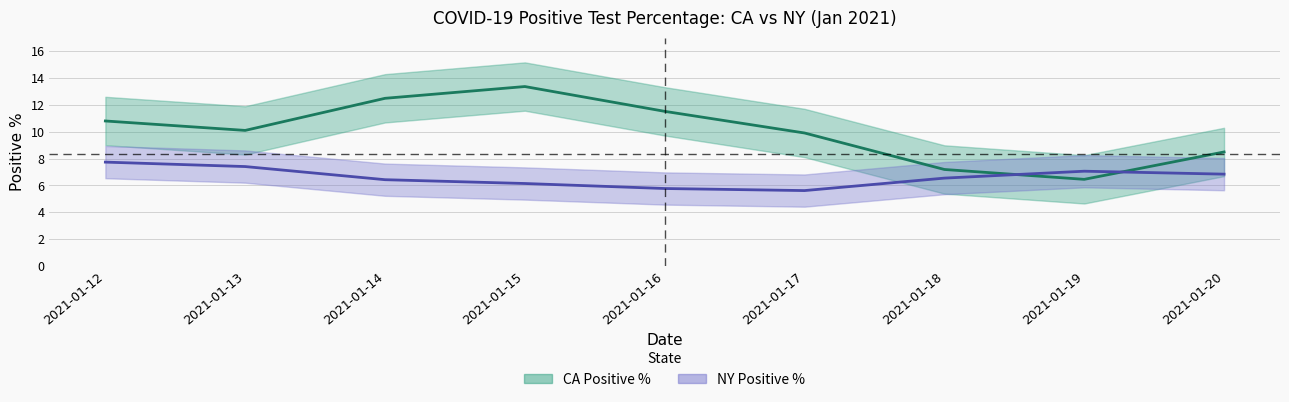

What is the maximum value for NY Positive %?

7.7